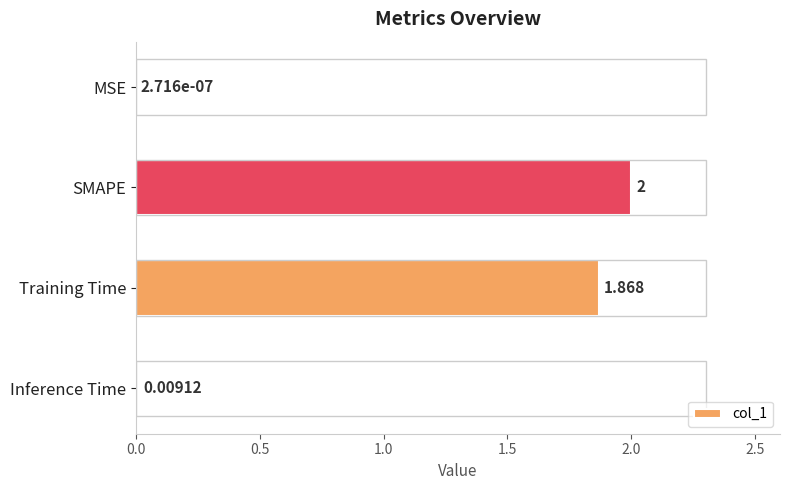

Which has a higher value, MSE or Training Time?

Training Time